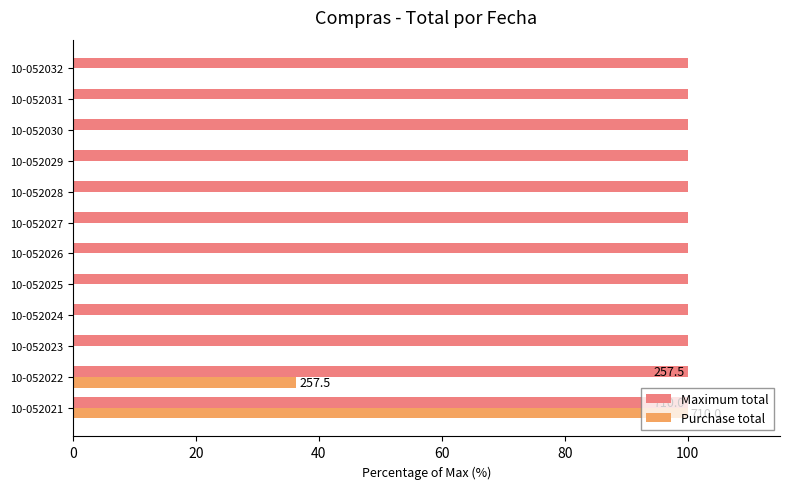

How many data points does each series have?

12